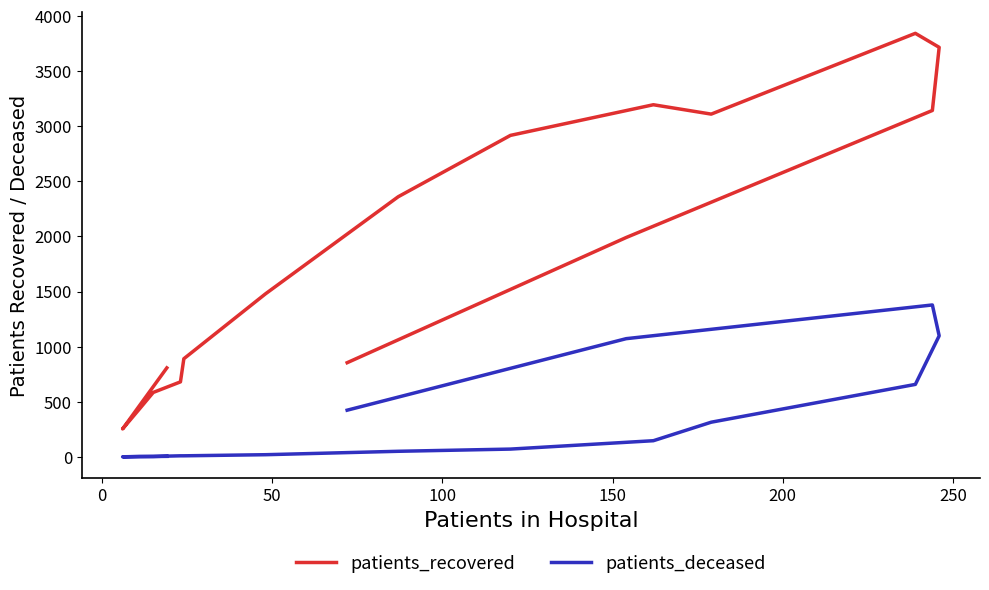

Does the chart display data point markers on the line(s)?

No